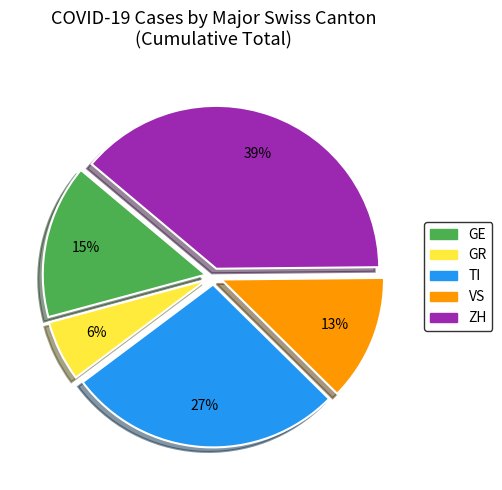

To the nearest percent, what is the difference between the largest and smallest slice percentages?

33%